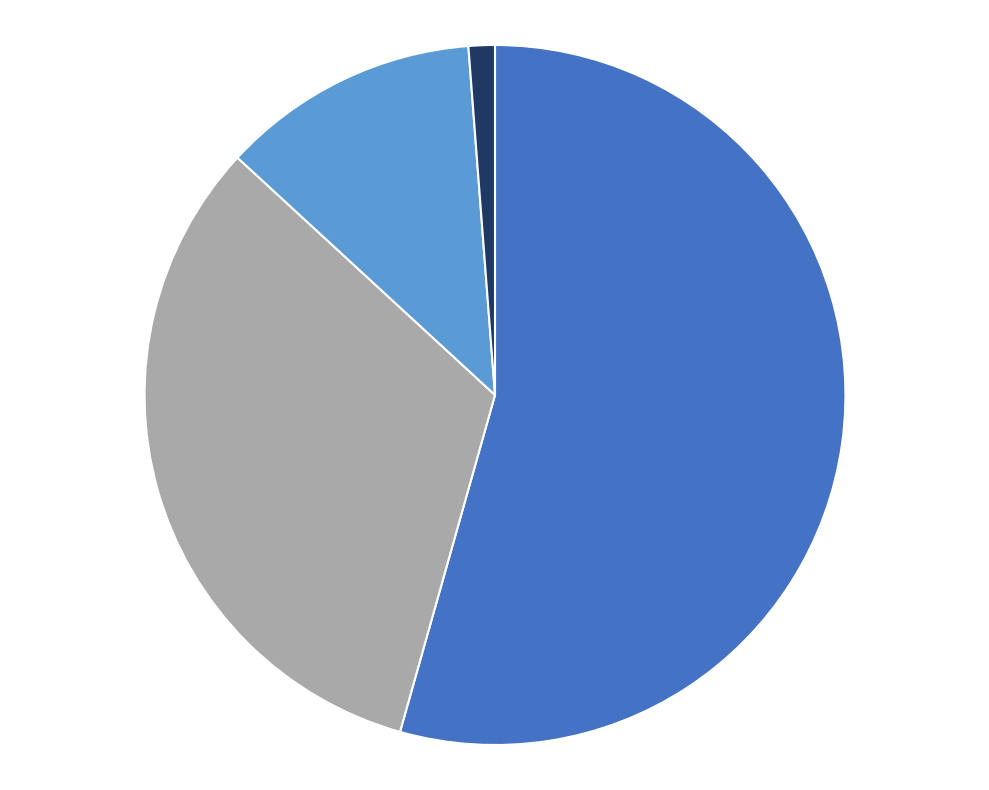

Is there a majority slice in this chart?

Yes